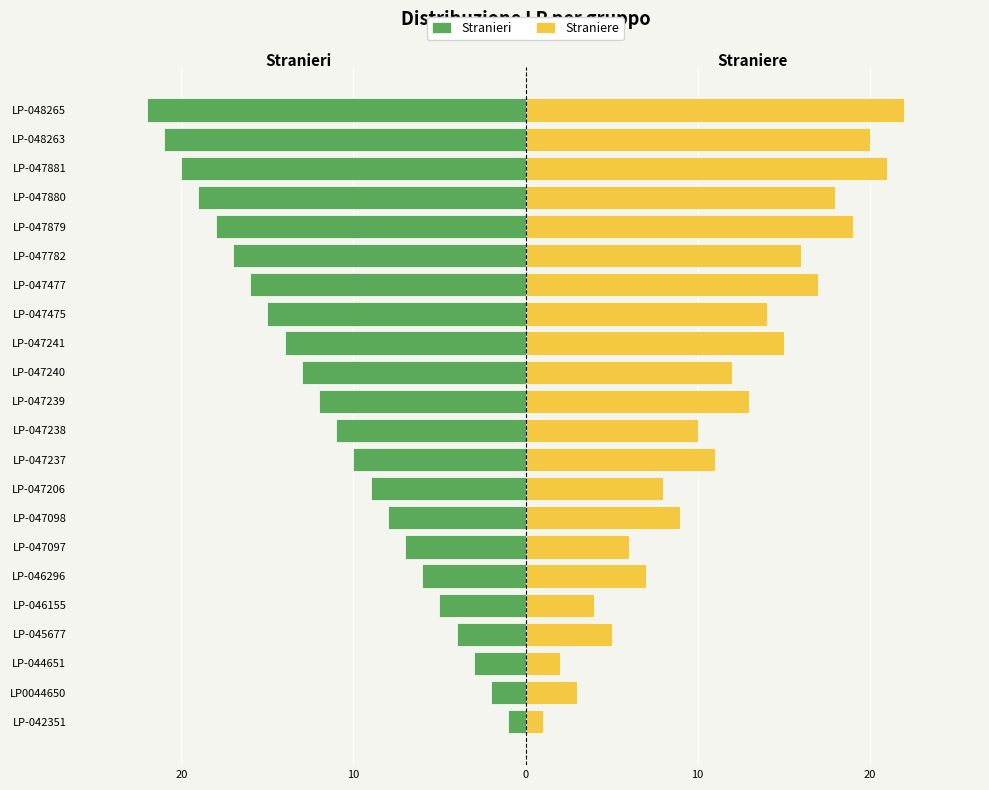

The Straniere series shows 8 at LP-048263. True or false?

False